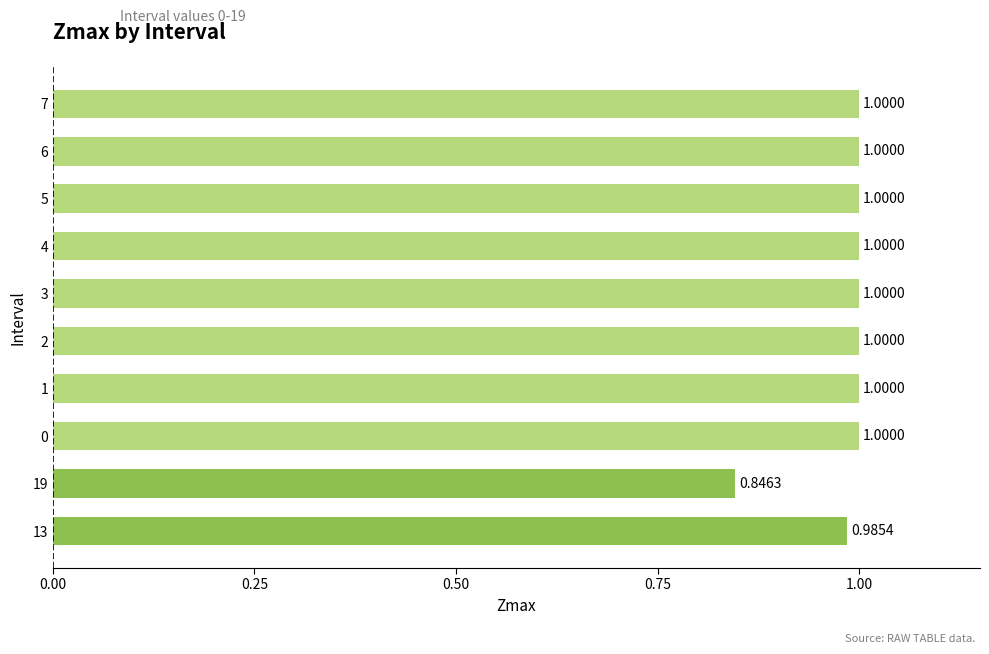

What is the sum of the values at 1 and 4?

2.0